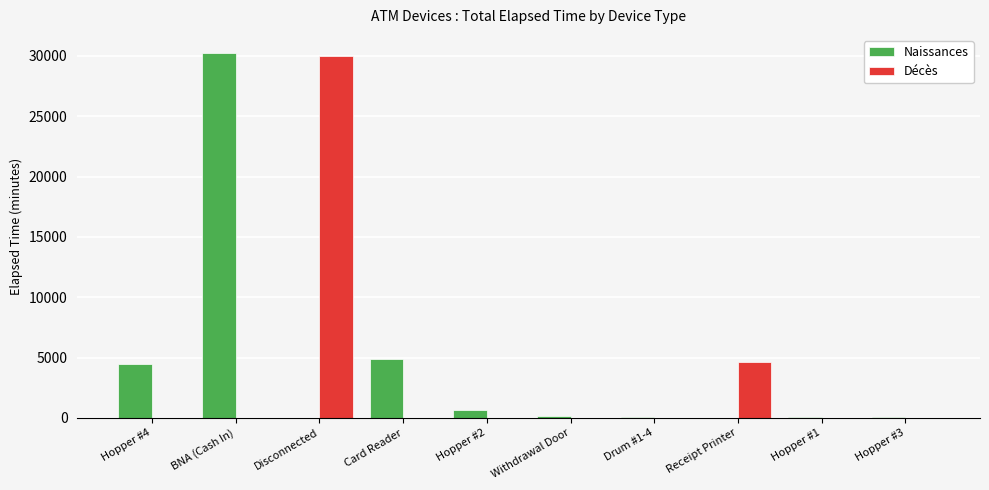

What is the total value across all series at Hopper #4?

4440